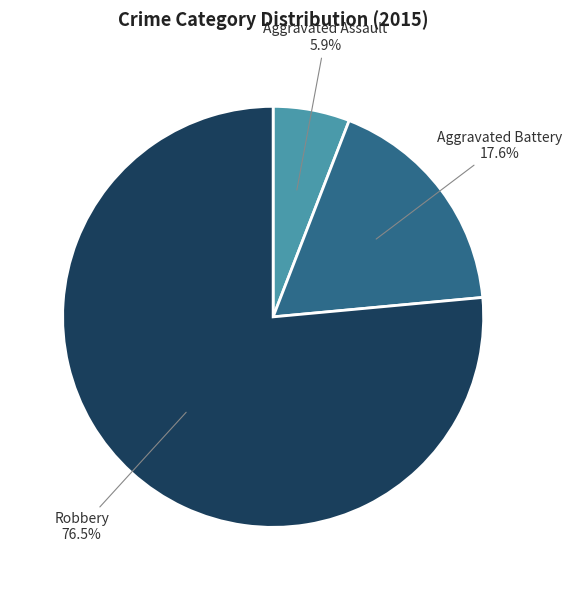

What is the largest slice in the pie chart?

Robbery